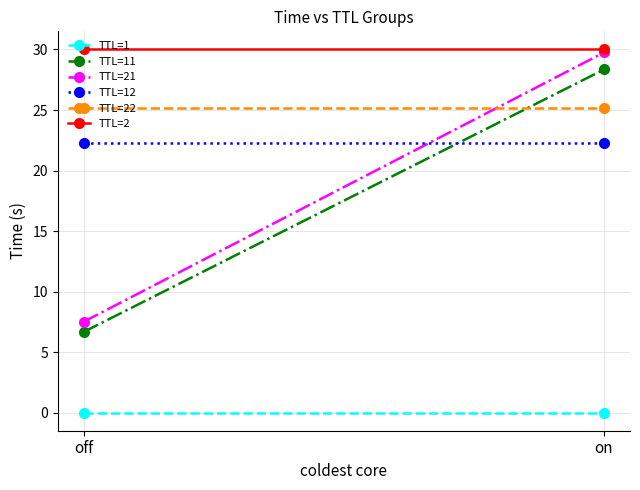

How many lines are shown in the chart?

6